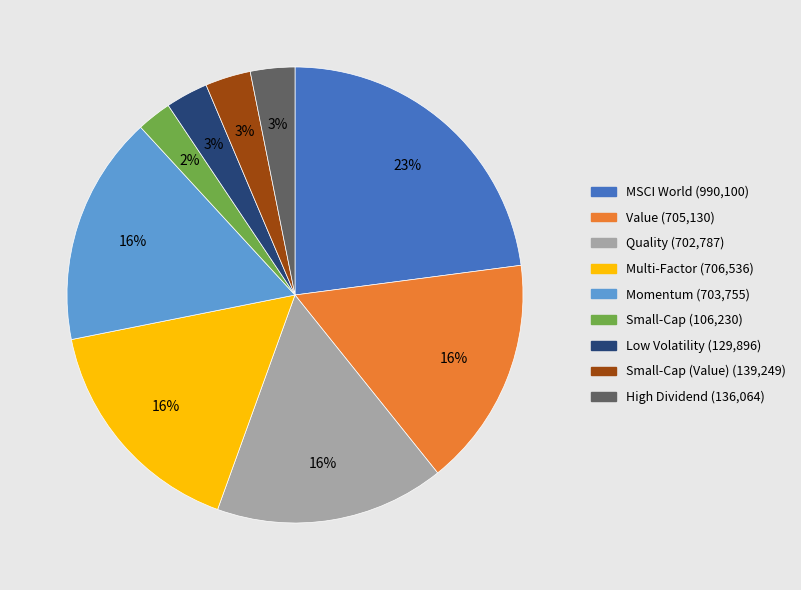

Is there any slice that represents more than half of the pie?

No